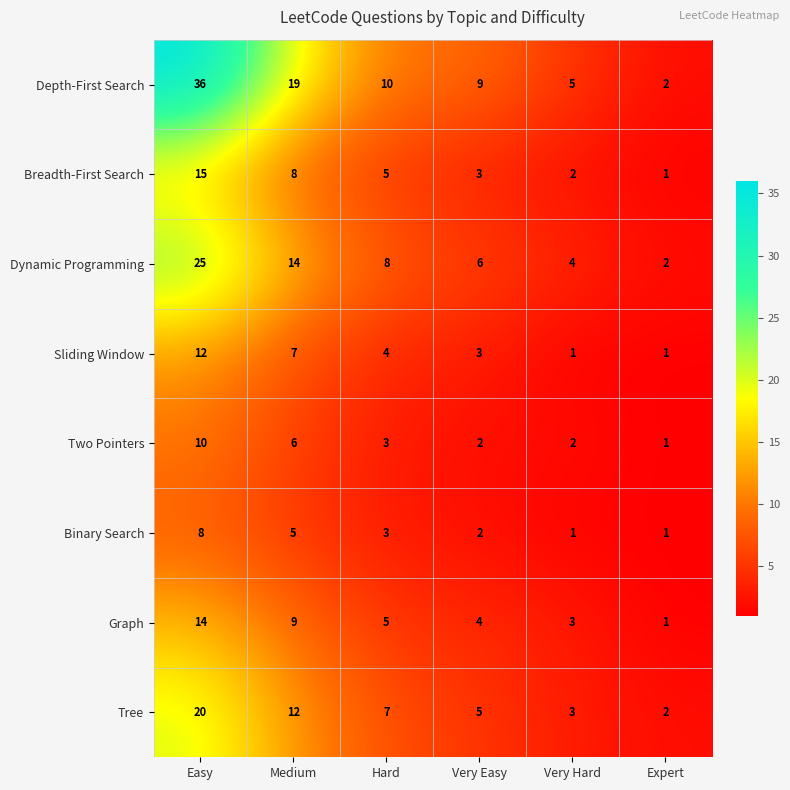

At which label is Breadth-First Search closest to 8?

Medium